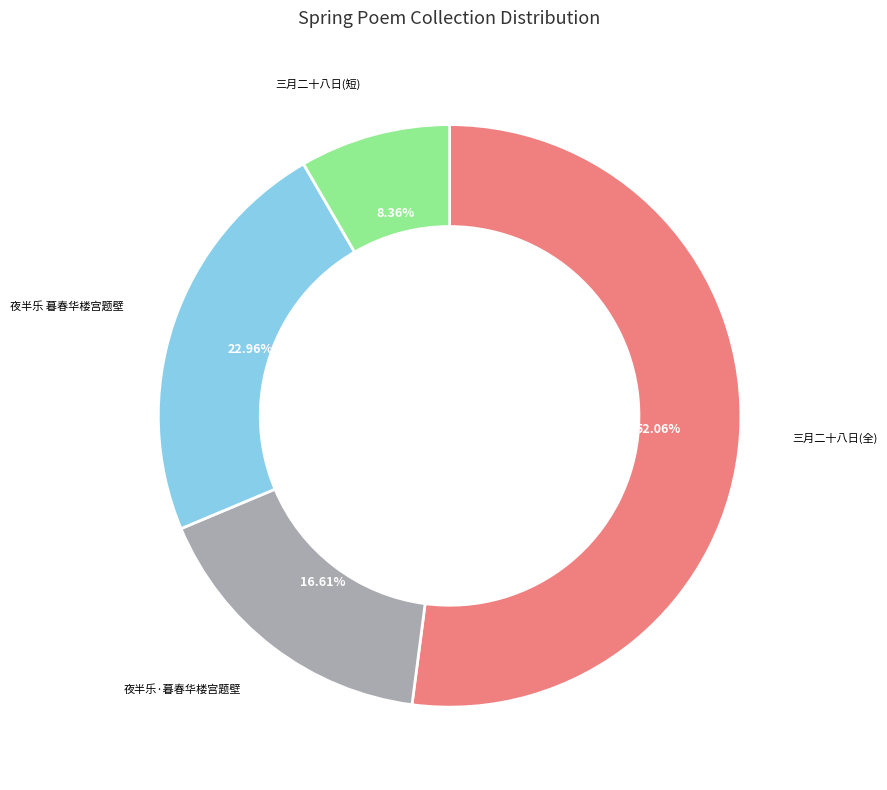

To the nearest percent, what is the average slice percentage?

25%